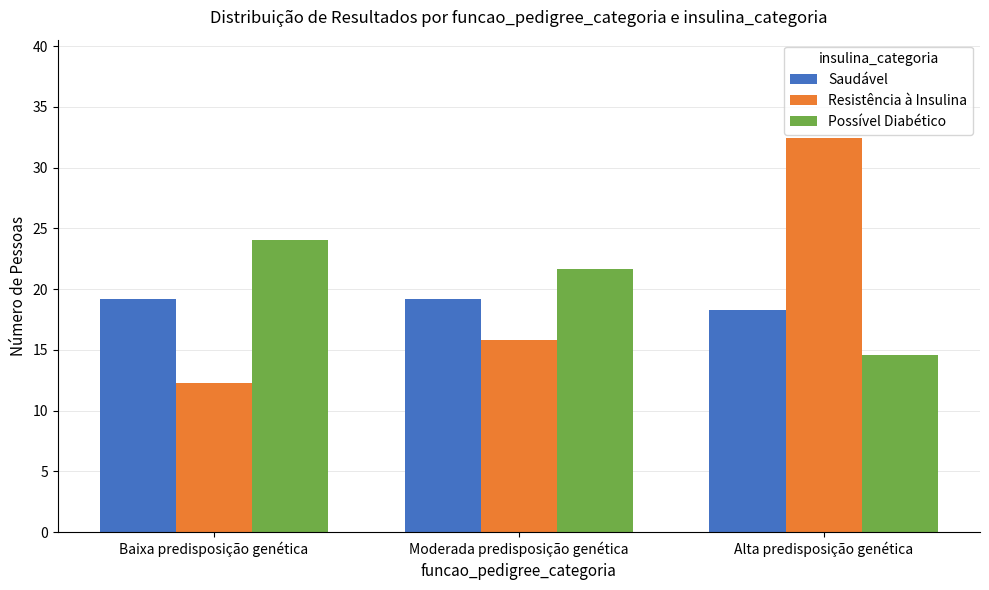

What is the difference between the Resistência à Insulina values at Alta predisposição genética and Baixa predisposição genética?

20.2